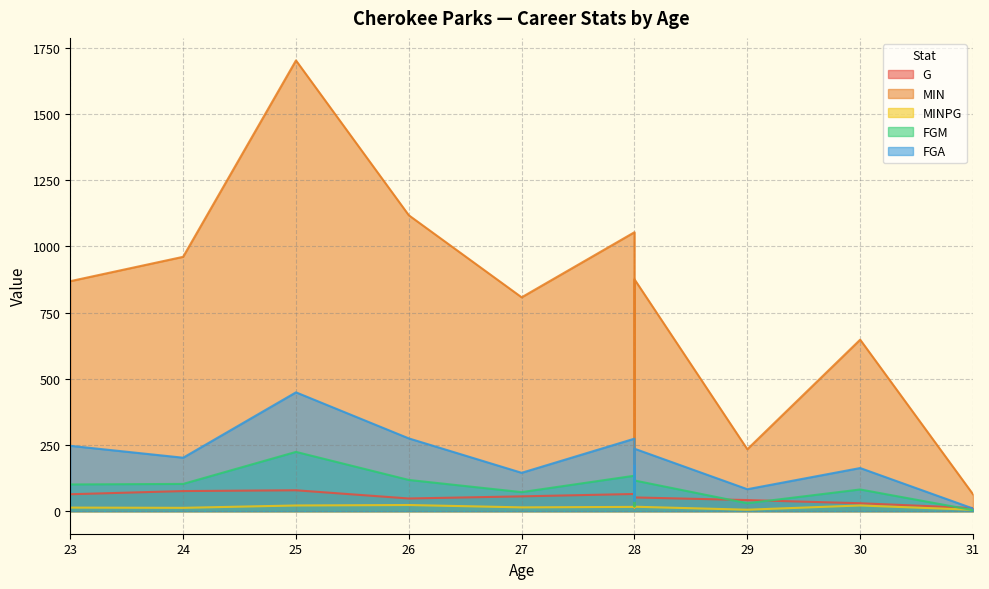

What is the difference between the MINPG values at 28 and 27?

0.7